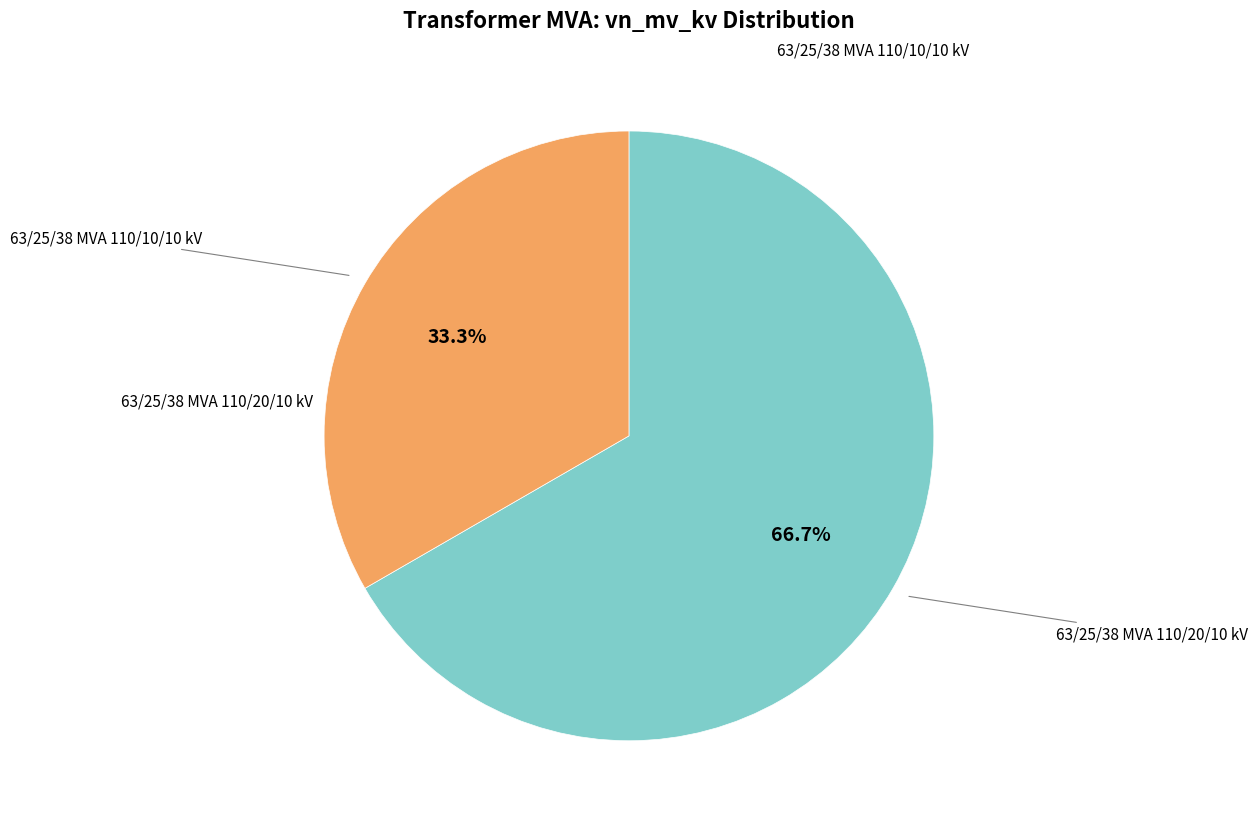

Is there any slice that represents more than half of the pie?

Yes